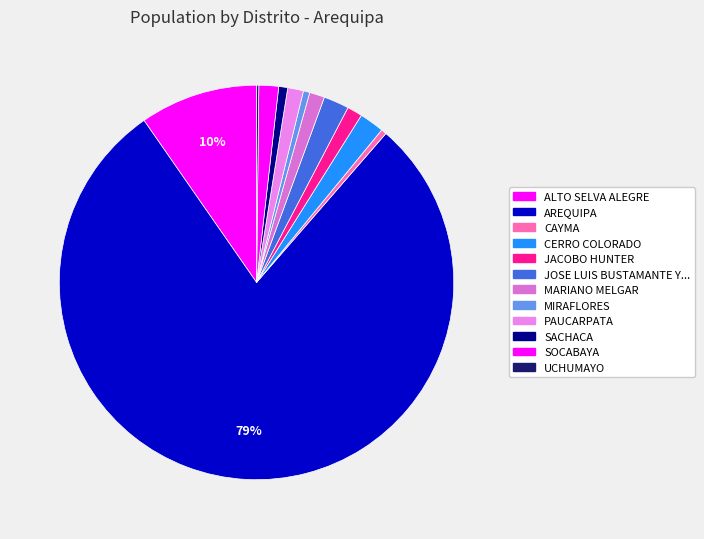

Which category accounts for the majority?

AREQUIPA